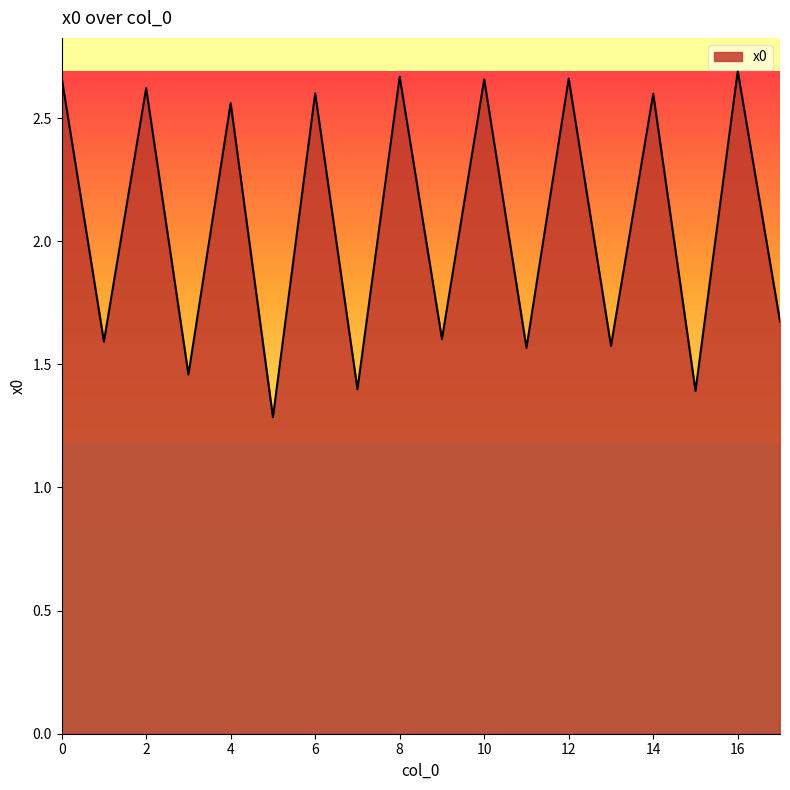

What is the difference between the maximum and minimum values?

1.4